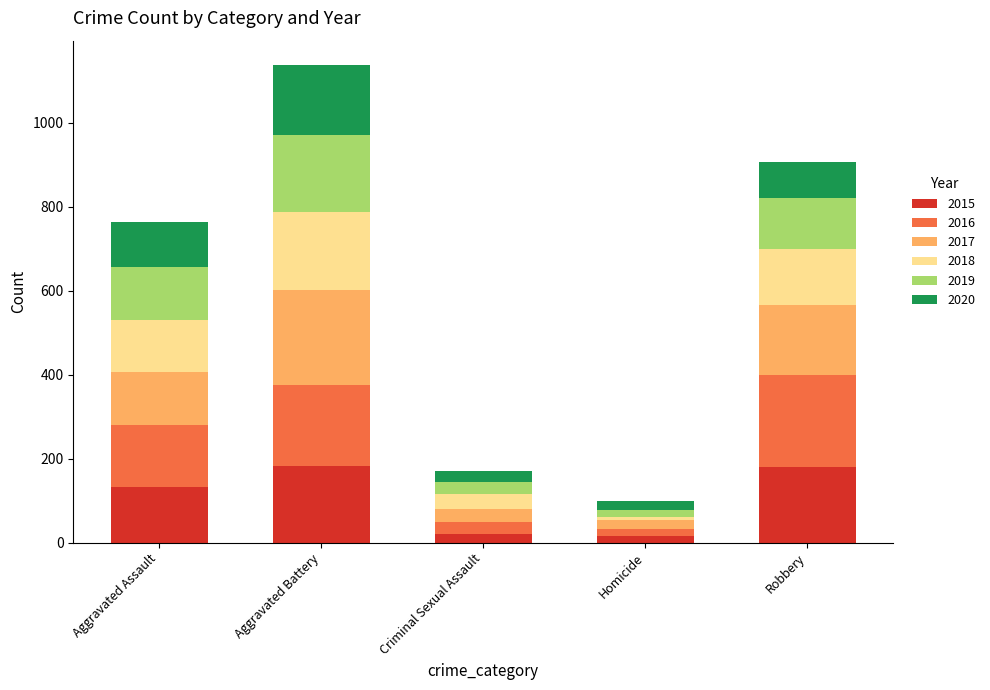

At which category is the sum across all series the highest?

Aggravated Battery